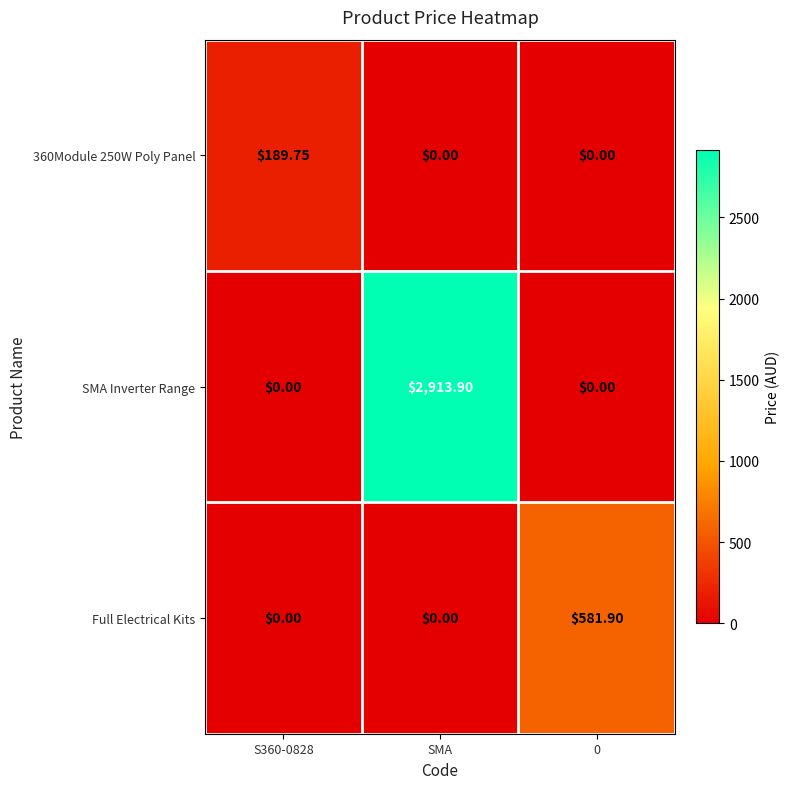

Which series changed the most between S360-0828 and SMA?

SMA Inverter Range